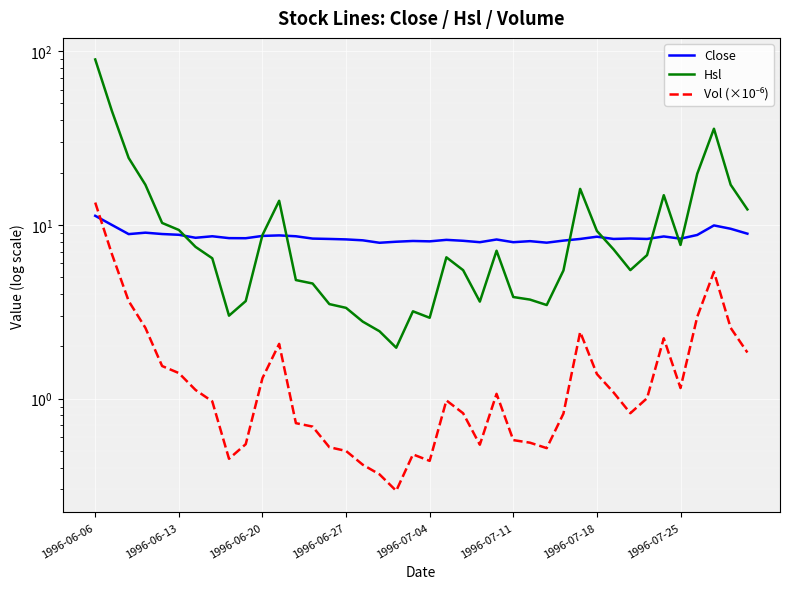

How many values in the Vol (×10⁻⁶) series are below 1?

20